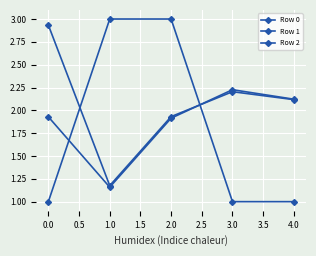

What is the average value of the Row 0 series?

2.1